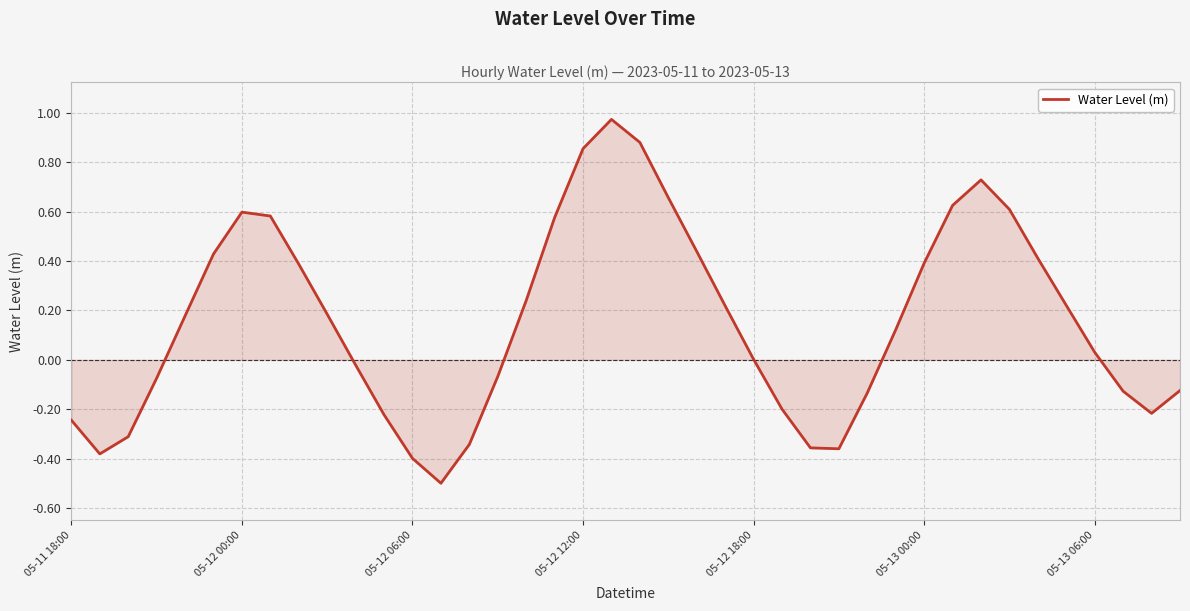

What is the difference between the maximum and minimum values?

1.5